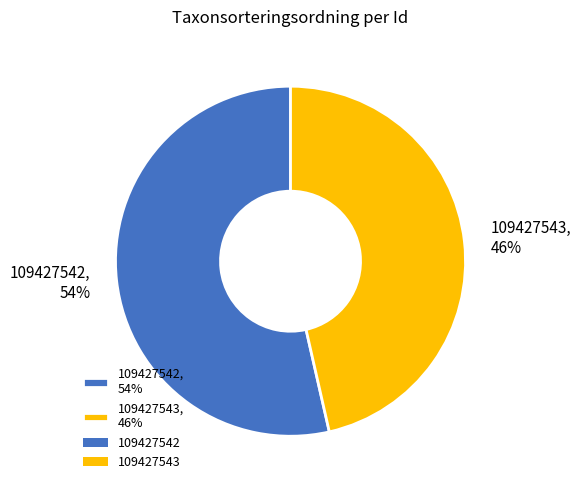

Combined, do 109427542, 54% and 109427543, 46% account for over 50%?

Yes